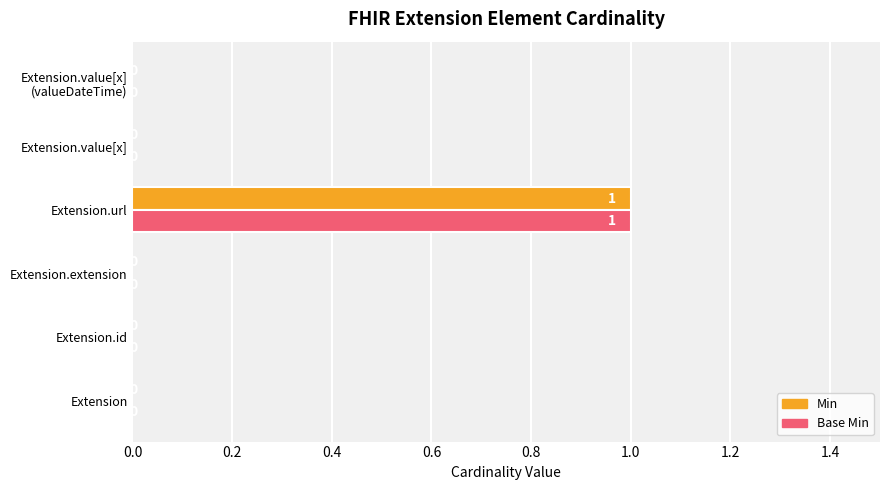

Is it true that Min equals 1 at Extension.url?

True